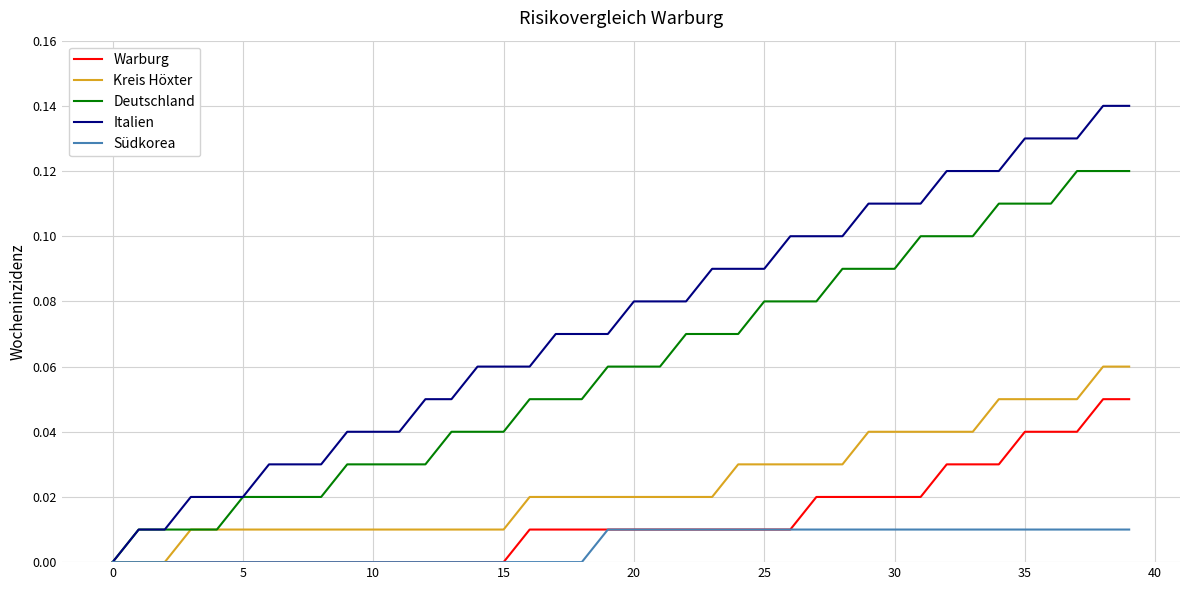

Which series has the widest spread of values?

Italien